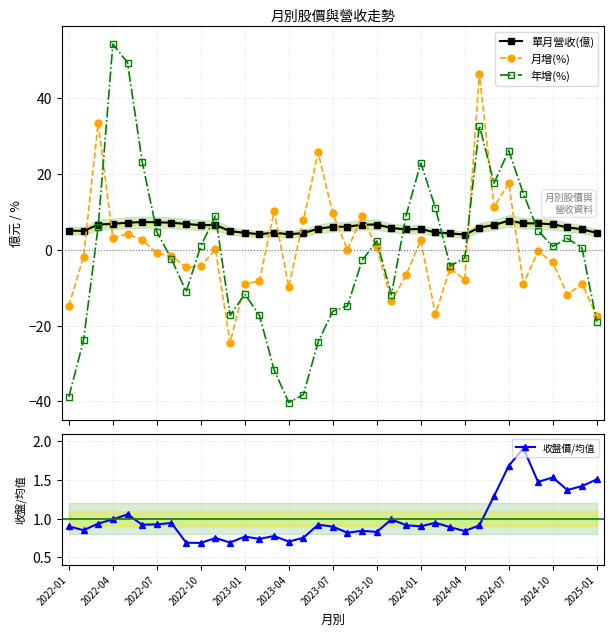

True or false: 年增(%) has a value of -9.0 at 2022-04.

False